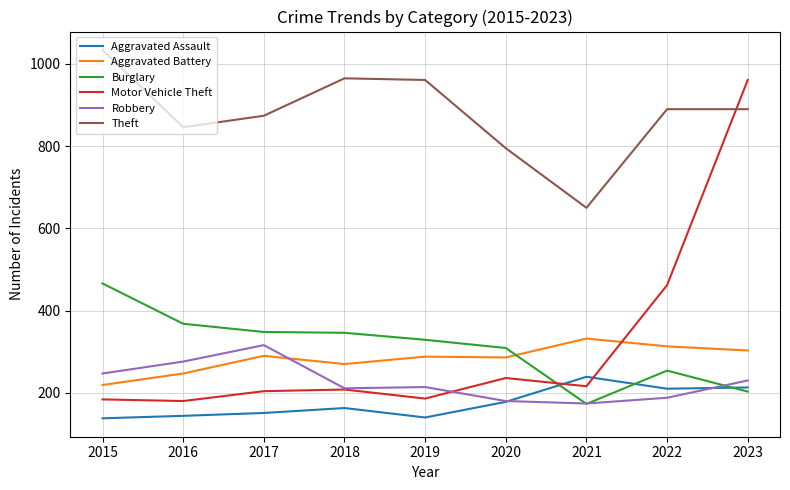

What is the minimum value shown in the chart?

138